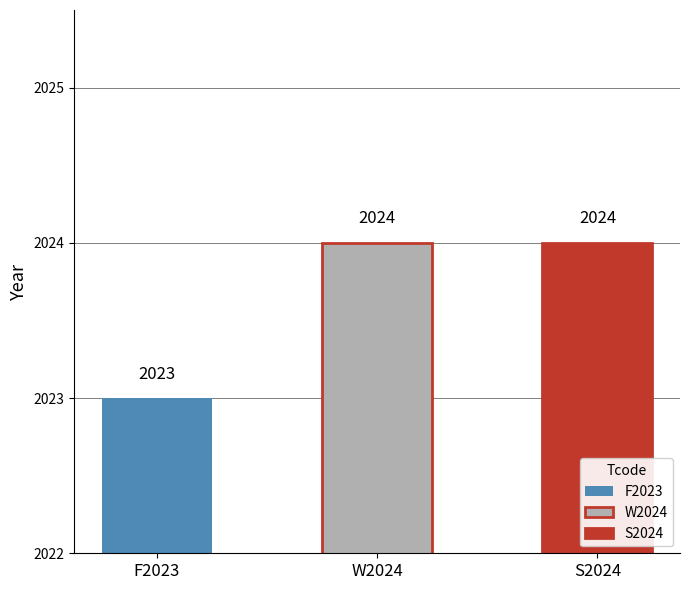

Between F2023 and W2024, which is larger?

W2024